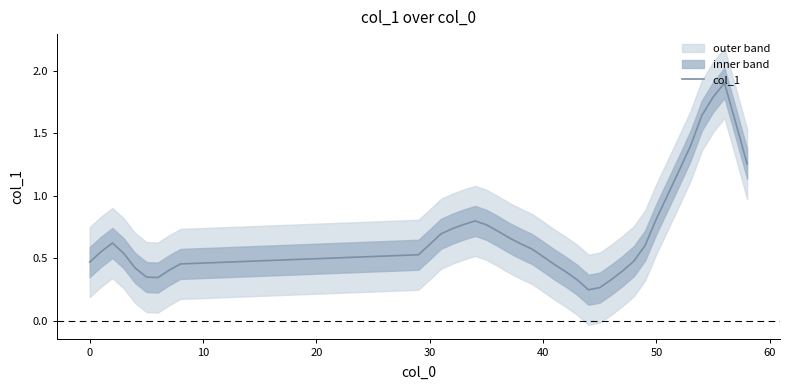

The chart shows a value of 0.3 at 34. True or false?

False